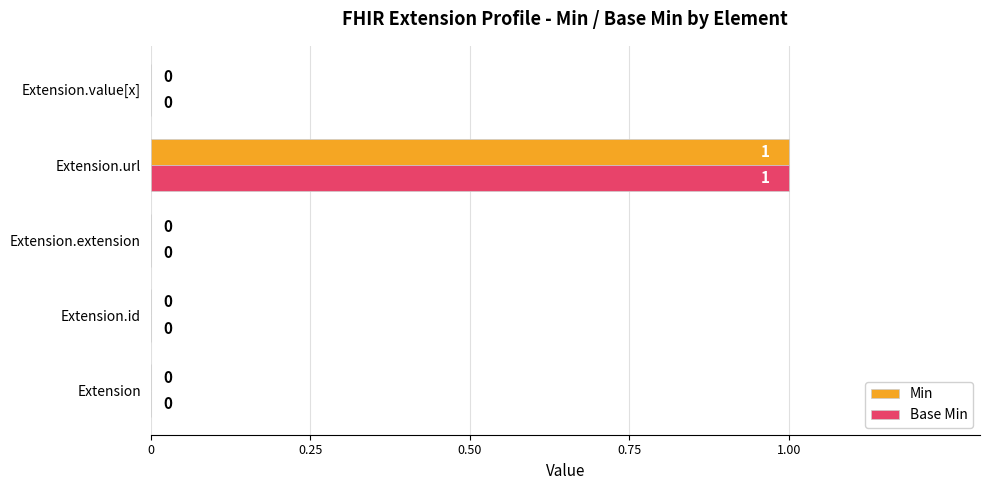

At which category is the sum across all series the highest?

Extension.url